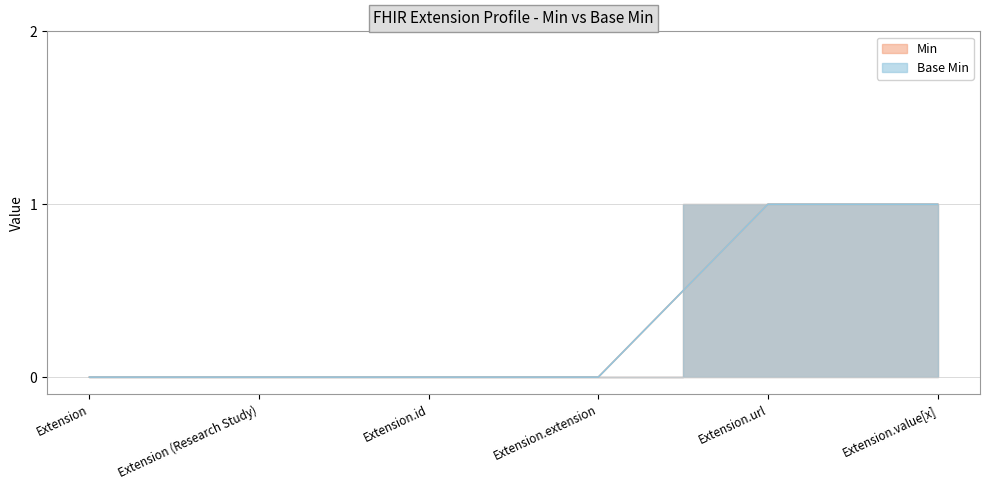

True or false: Min and Base Min cross at least once.

False